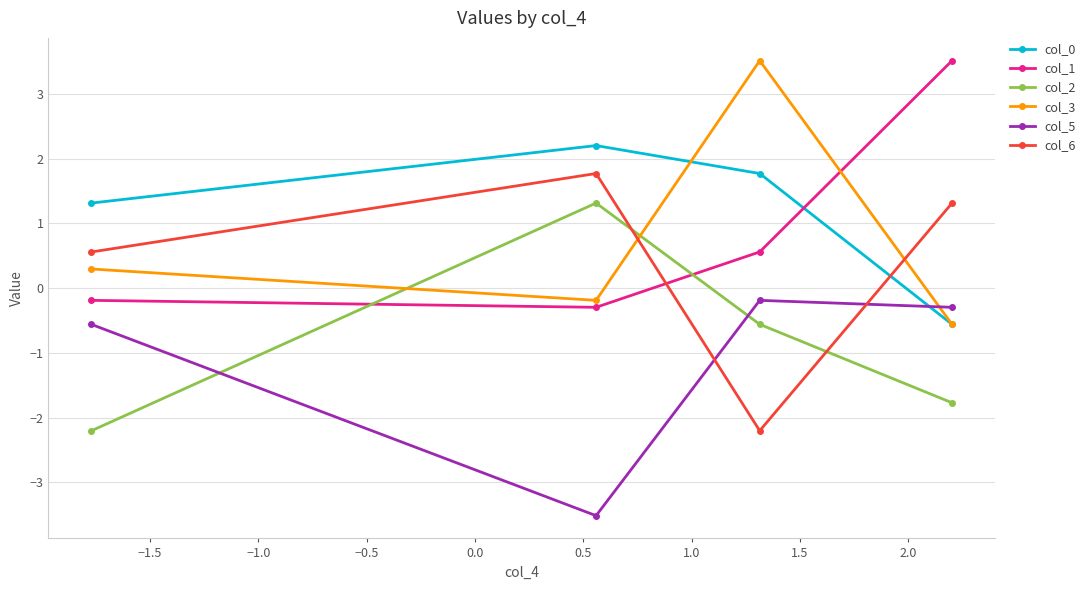

How many interior local peaks does the col_6 series have?

1